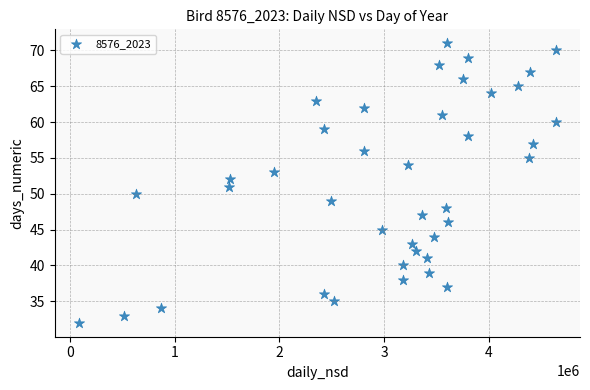

What is the range of Y values (max minus min)?

39